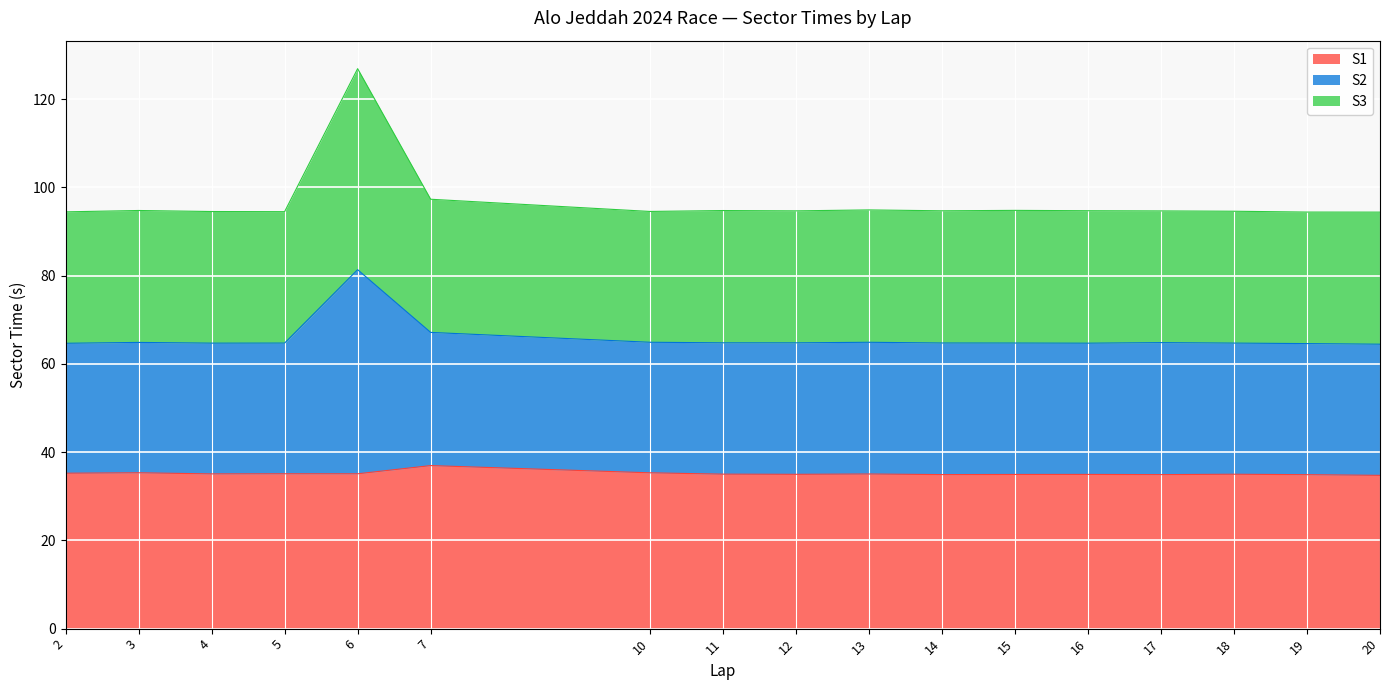

What is the total value across all series at 18?

94.6